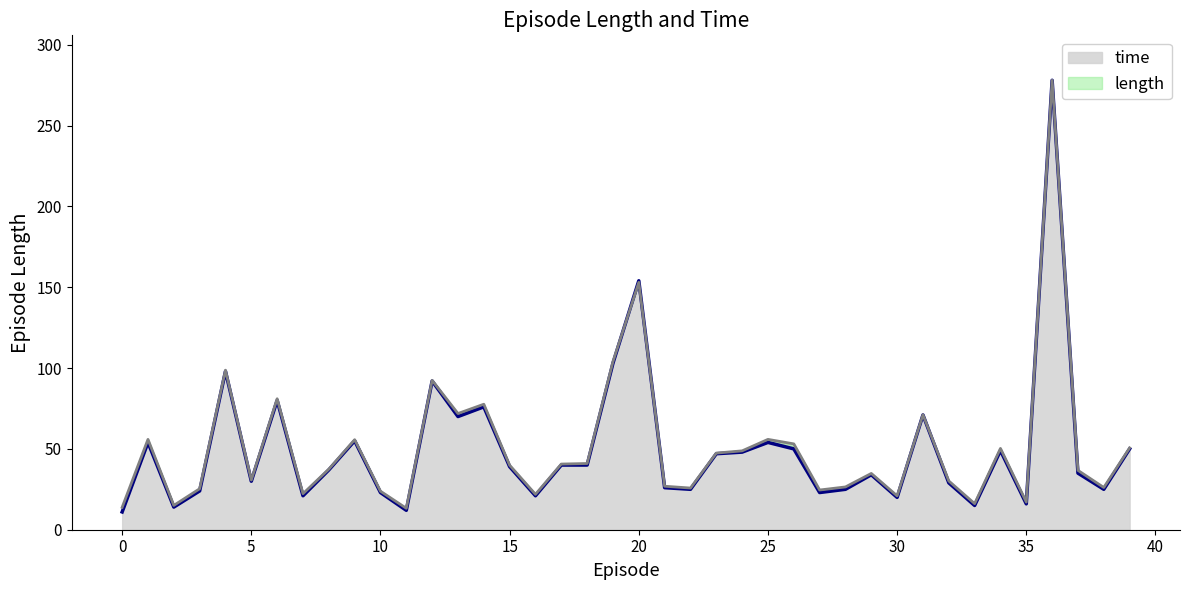

The value of time at 32 is 43.1. True or false?

False